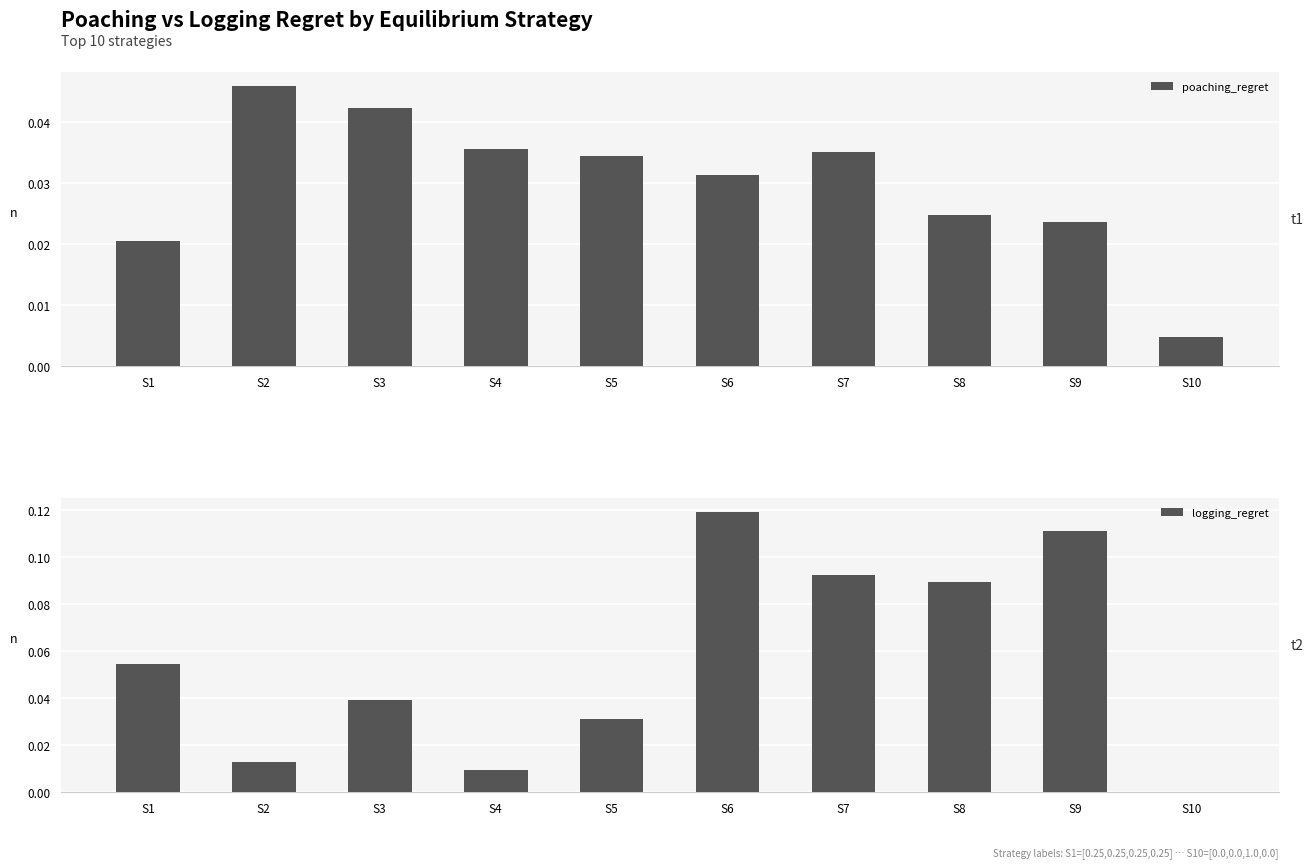

Reading left to right, list all the values displayed in this chart.

poaching_regret: 0.0	0.0	0.0	0.0	0.0	0.0	0.0	0.0	0.0	0.0
logging_regret: 0.1	0.0	0.0	0.0	0.0	0.1	0.1	0.1	0.1	0.0